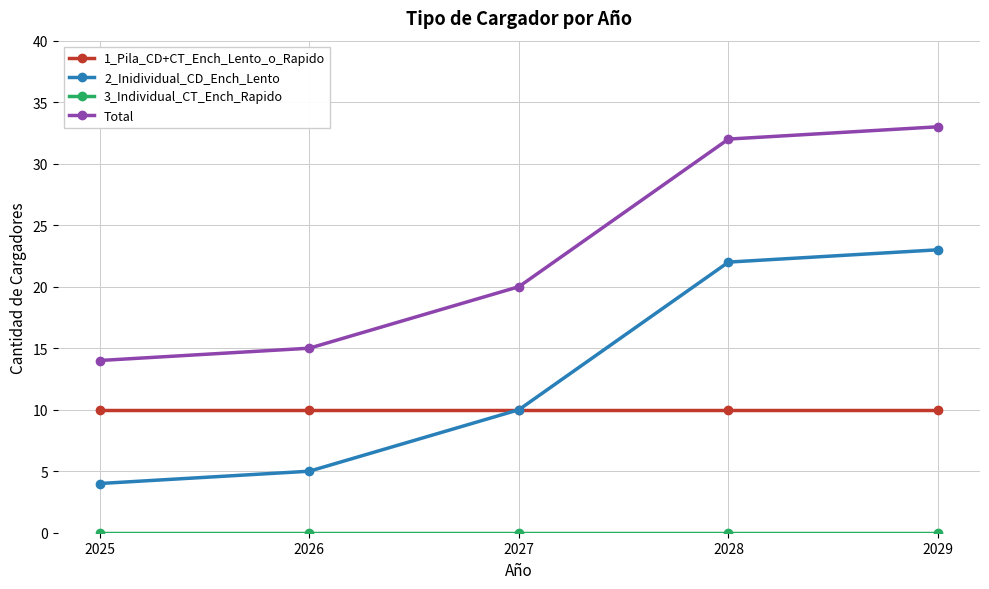

Rank the categories by Total value from lowest to highest.

2025, 2026, 2027, 2028, 2029